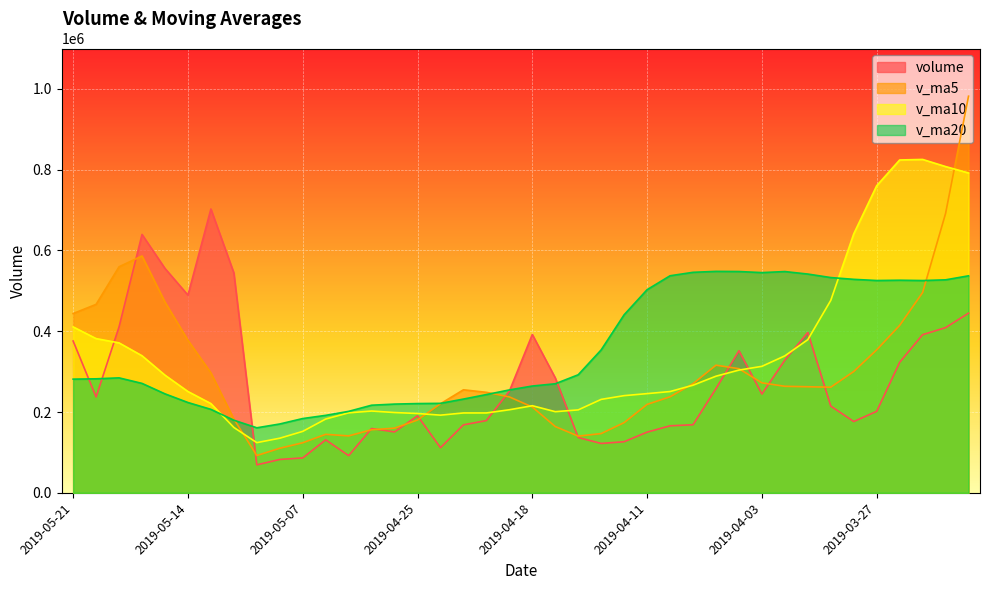

True or false: v_ma10 and v_ma5 cross at least once.

True